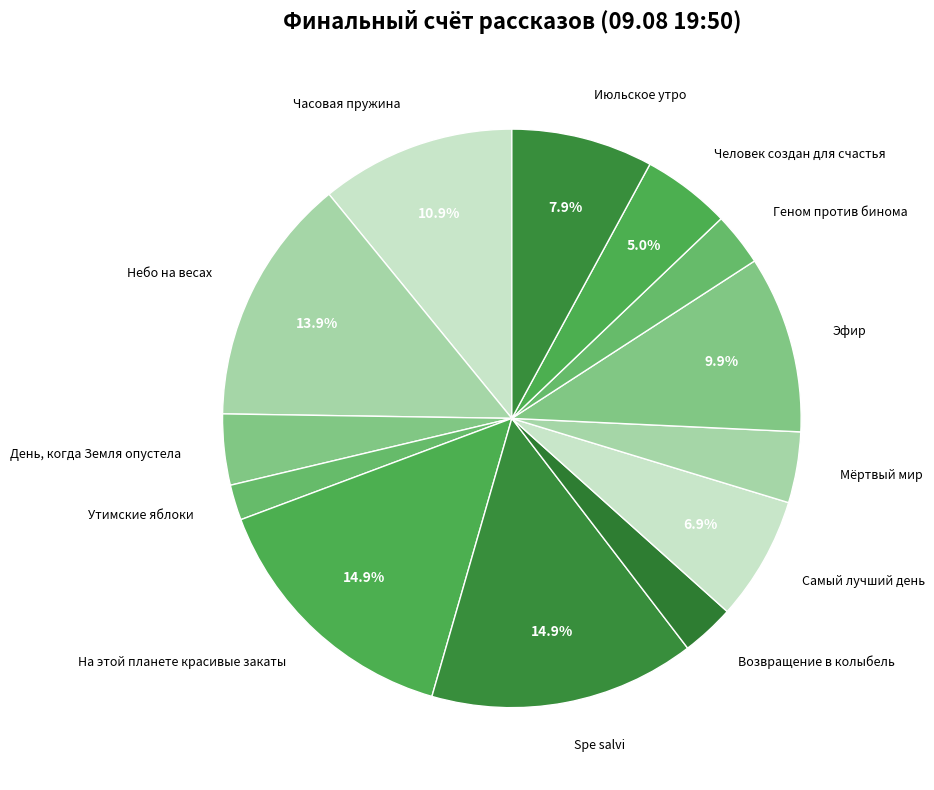

Is there any slice that represents more than half of the pie?

No